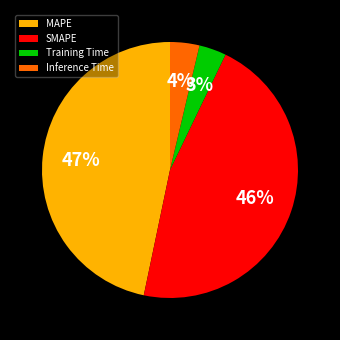

How many segments does this pie chart have?

4